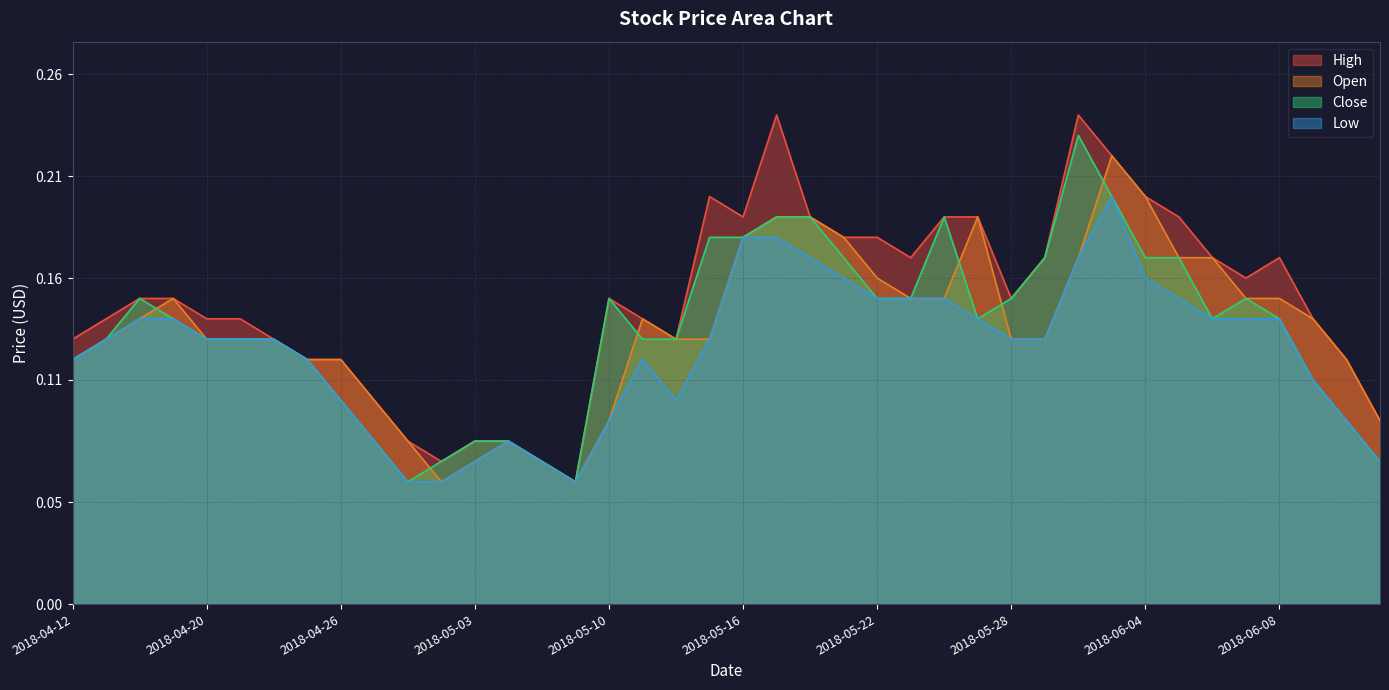

How many interior local peaks does the High series have?

5